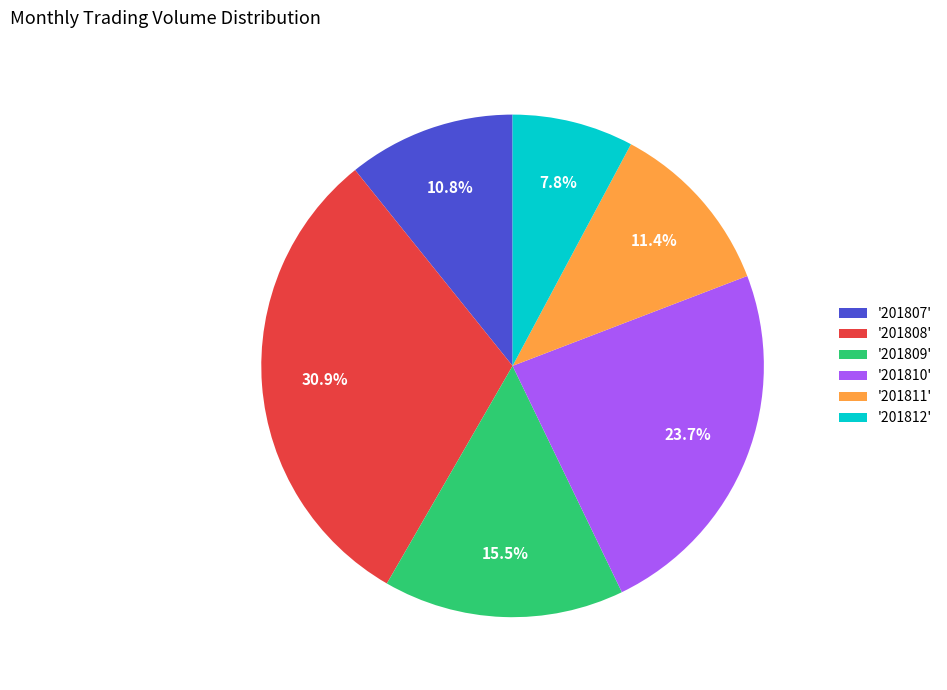

Rank the categories by value from highest to lowest.

'201808', '201810', '201809', '201811', '201807', '201812'